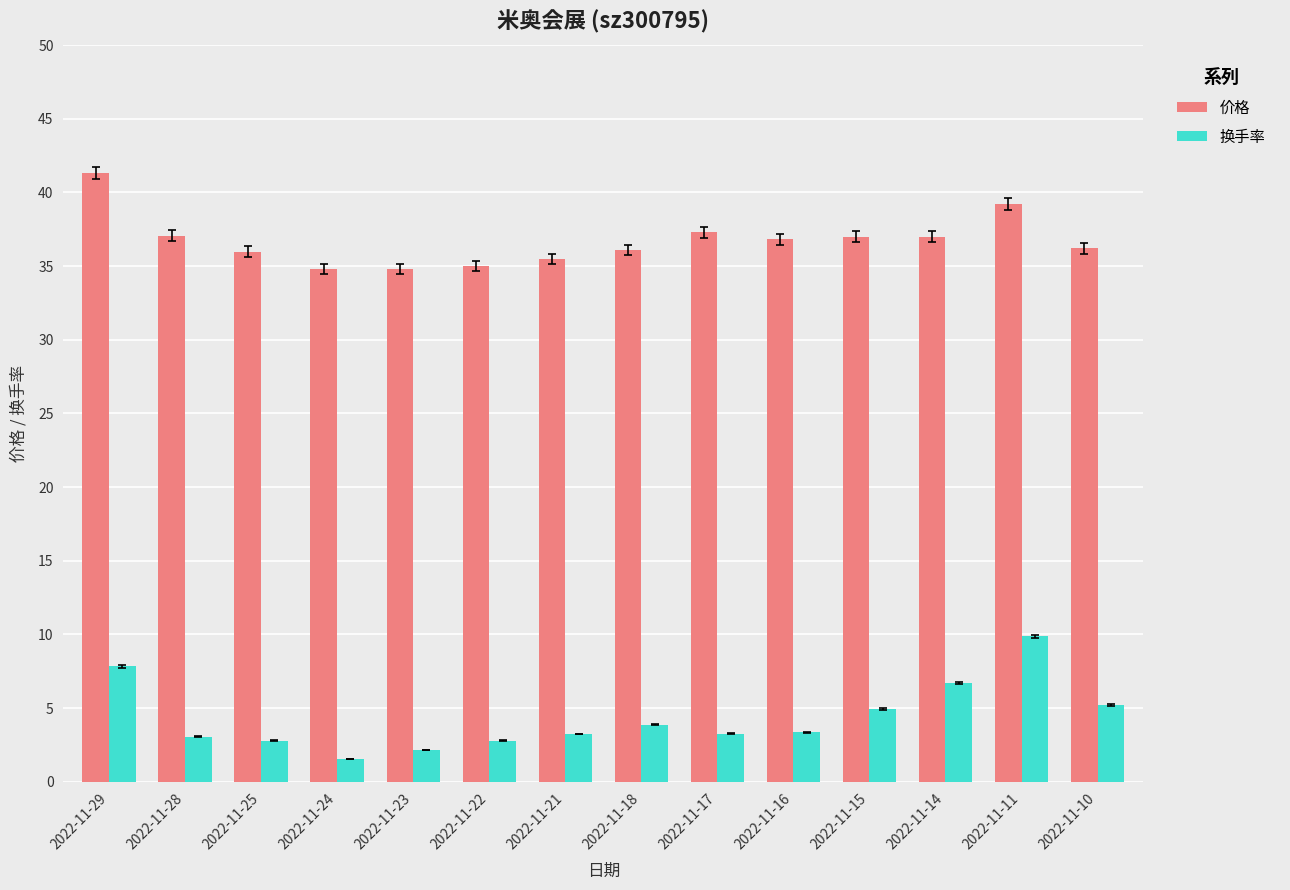

At 2022-11-11, list the series in order from largest to smallest.

价格, 换手率